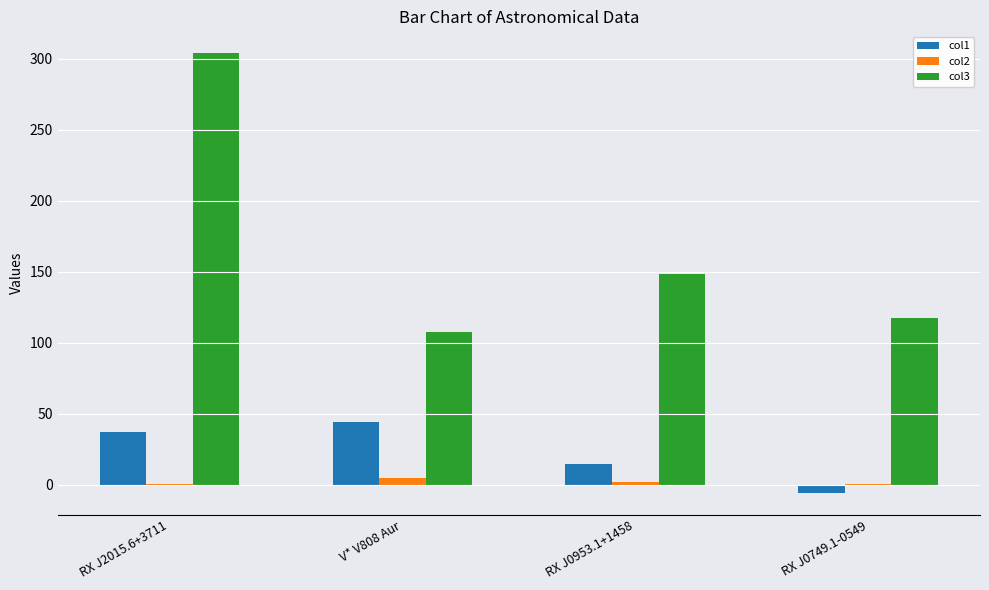

How many data points in col2 are above 2?

2